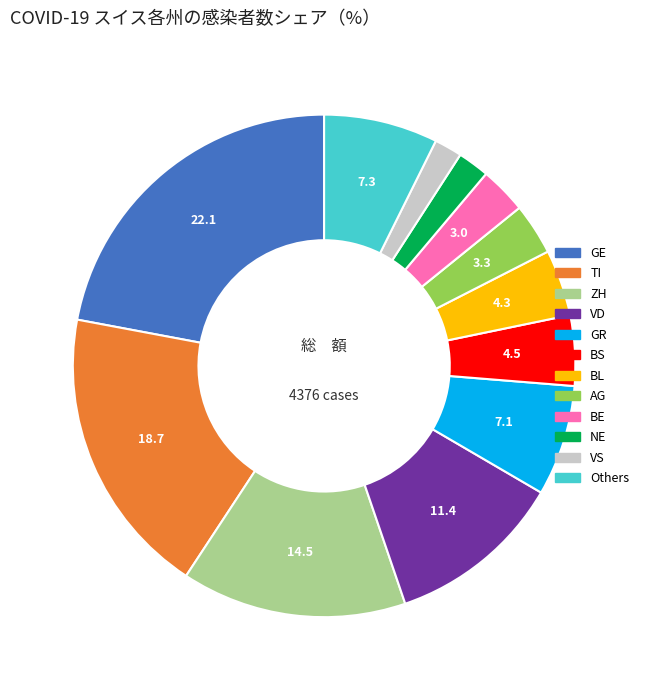

Is there a majority slice in this chart?

No